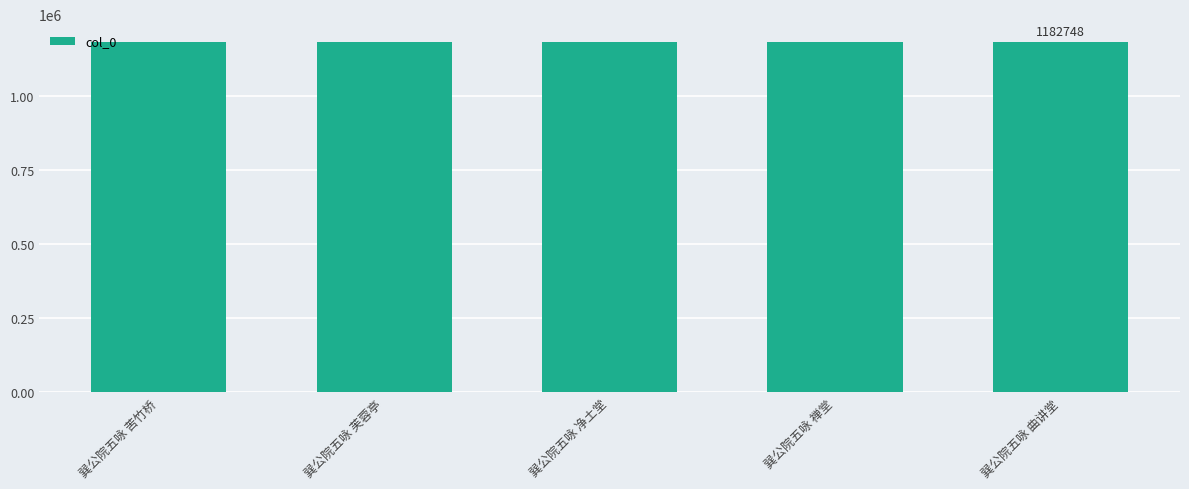

True or false: the data shows 1615673 at 巽公院五咏 禅堂.

False